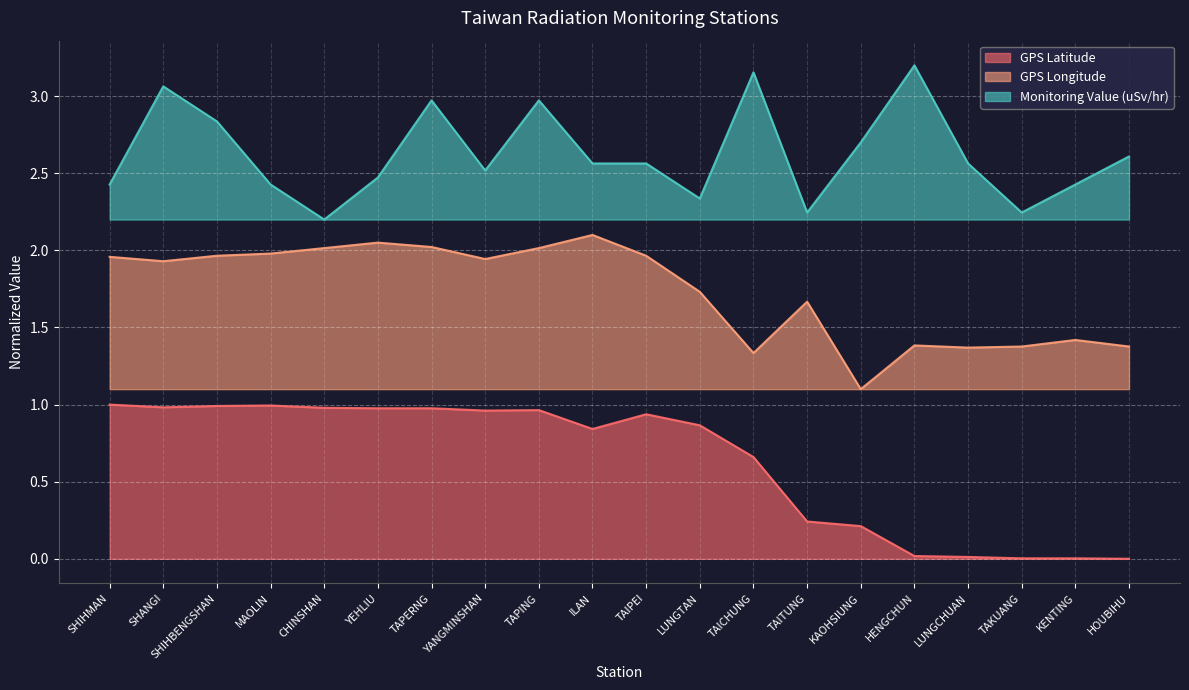

What is the label of the 18th point from the right?

SHIHBENGSHAN